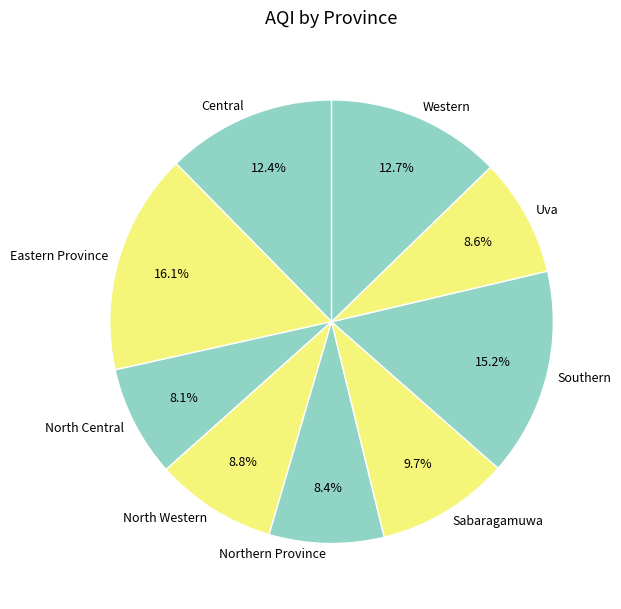

Count the number of slices in the pie.

9